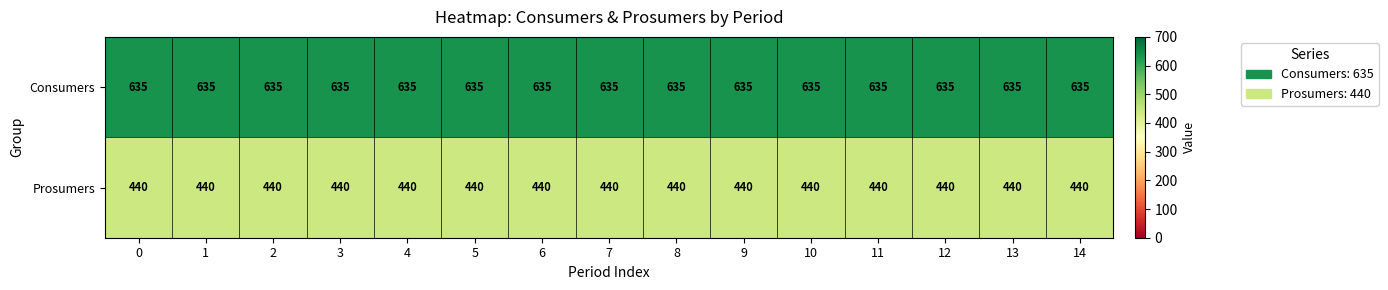

Is it true that Consumers equals 898 at 8?

False